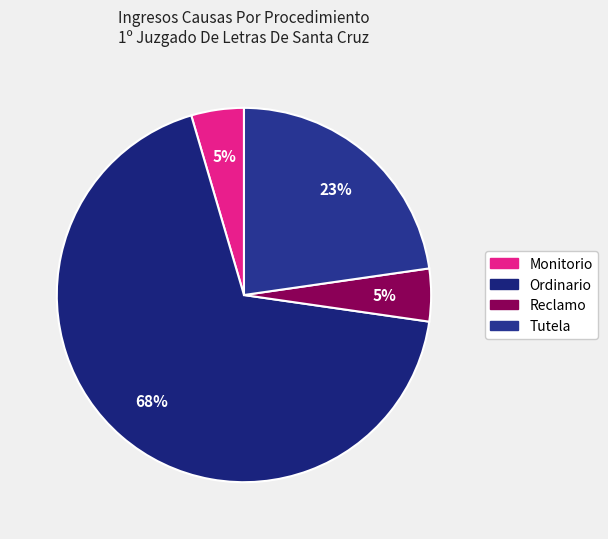

True or false: Reclamo accounts for 5% of the total.

True